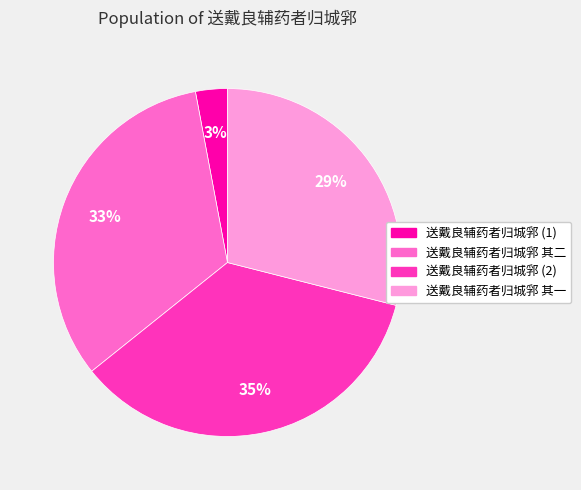

To the nearest percent, what is the difference between the largest and smallest slice percentages?

32%